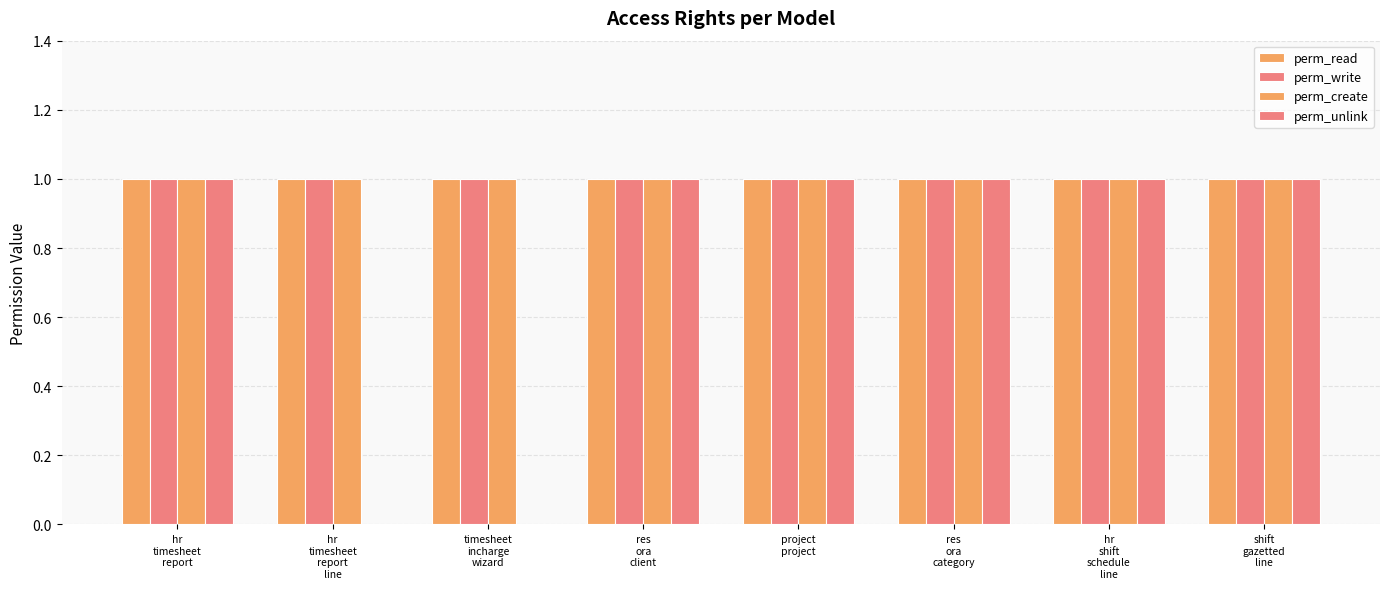

Reading left to right, list all the values displayed in this chart.

perm_read: 1	1	1	1	1	1	1	1
perm_write: 1	1	1	1	1	1	1	1
perm_create: 1	1	1	1	1	1	1	1
perm_unlink: 1	0	0	1	1	1	1	1